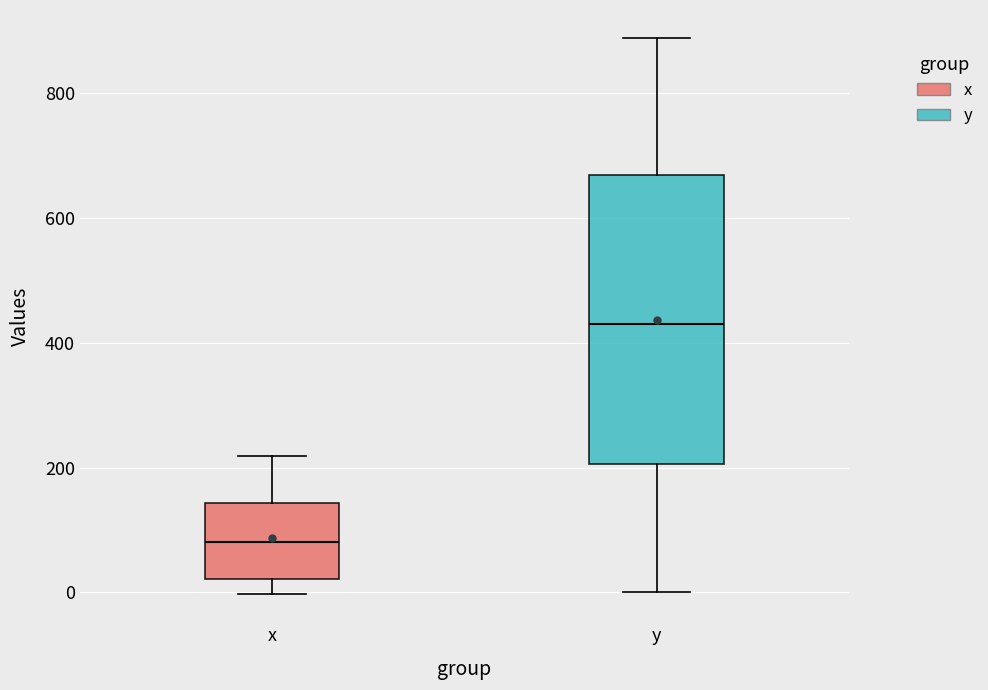

Which box has the highest median line?

y